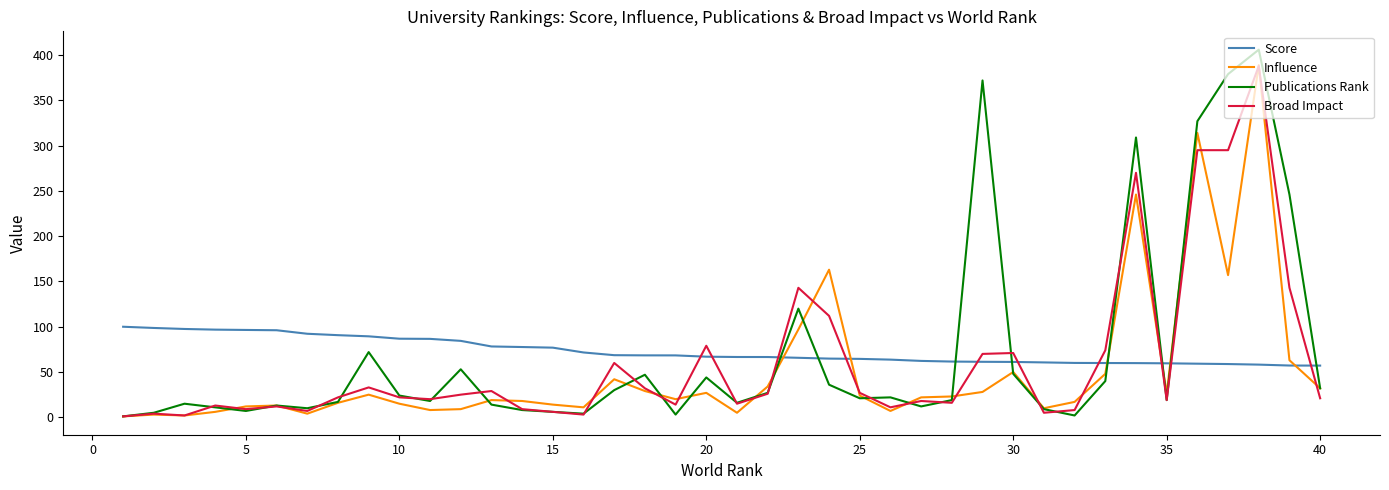

Which series has the widest spread of values?

Publications Rank